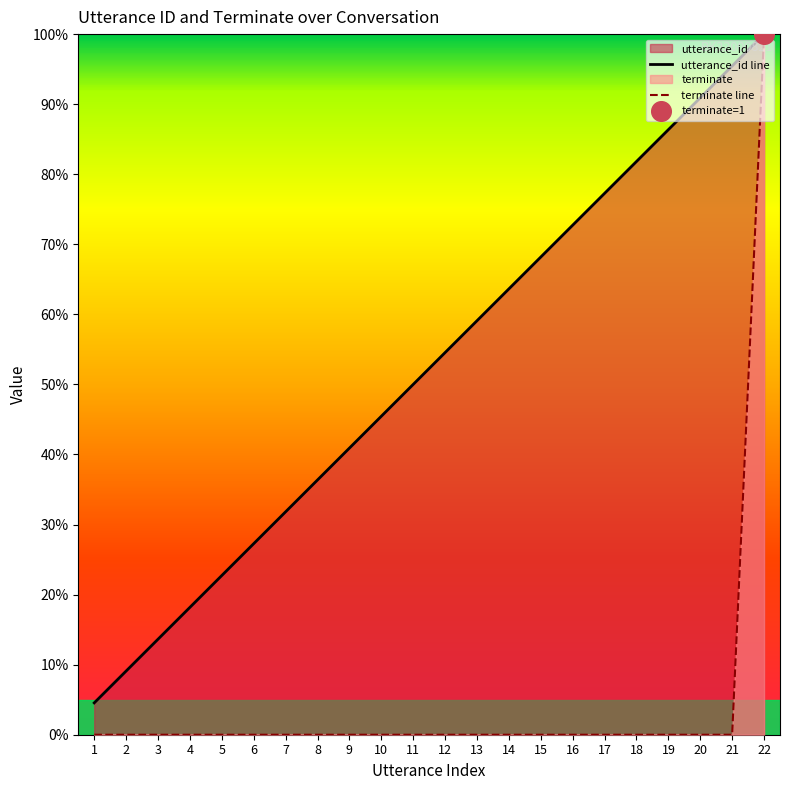

Which series reaches the maximum Y coordinate?

utterance_id